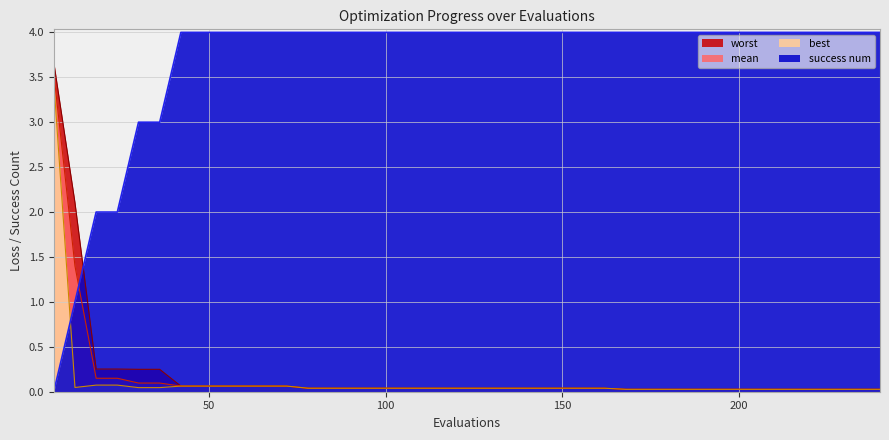

What is the sum of all worst values?

8.1